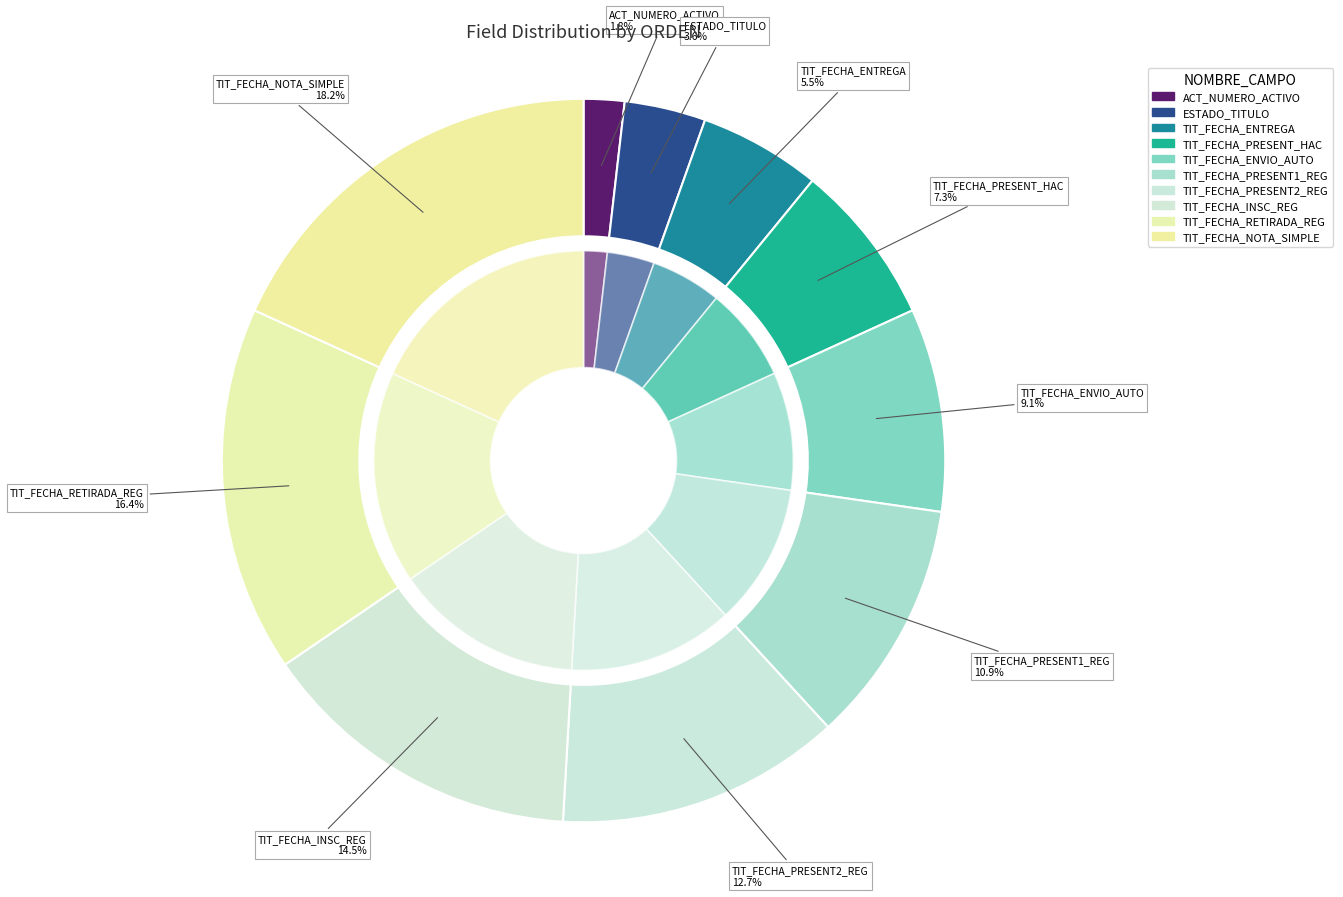

To the nearest percent, what is the difference between the largest and smallest slice percentages?

16%